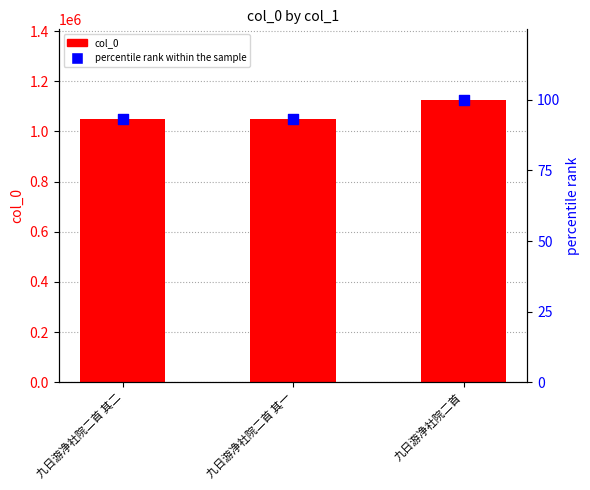

At how many categories does at least one series exceed 819275?

3